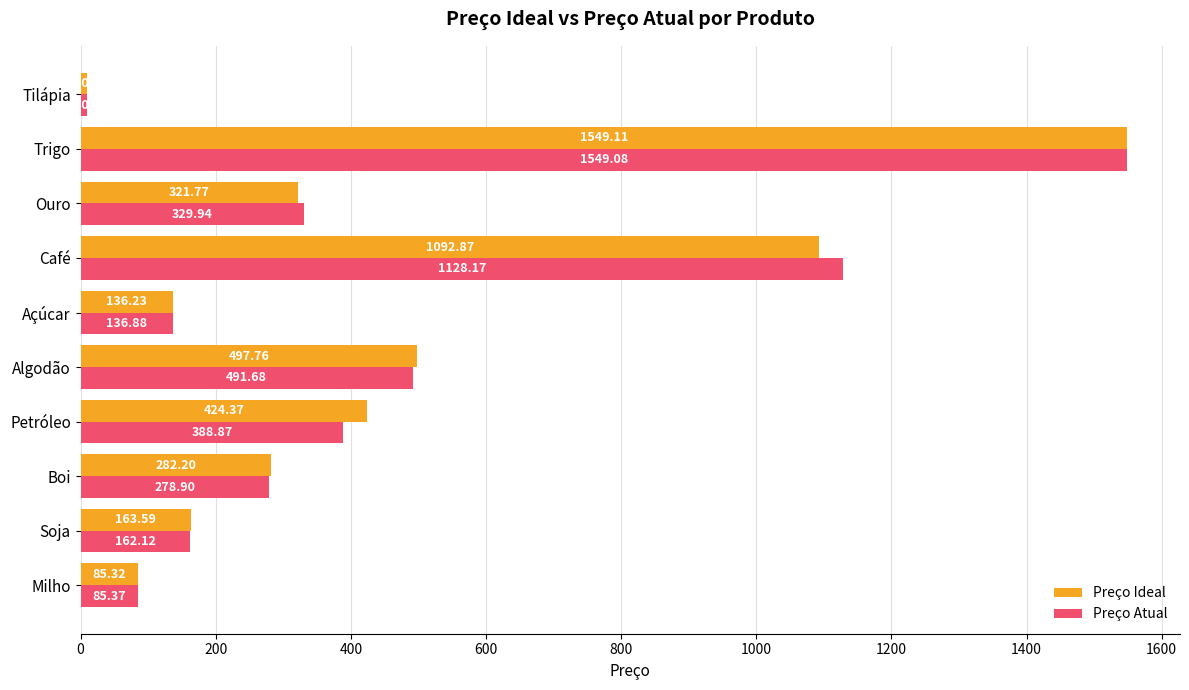

Rank the series by their average value, from lowest to highest.

Preço Atual, Preço Ideal